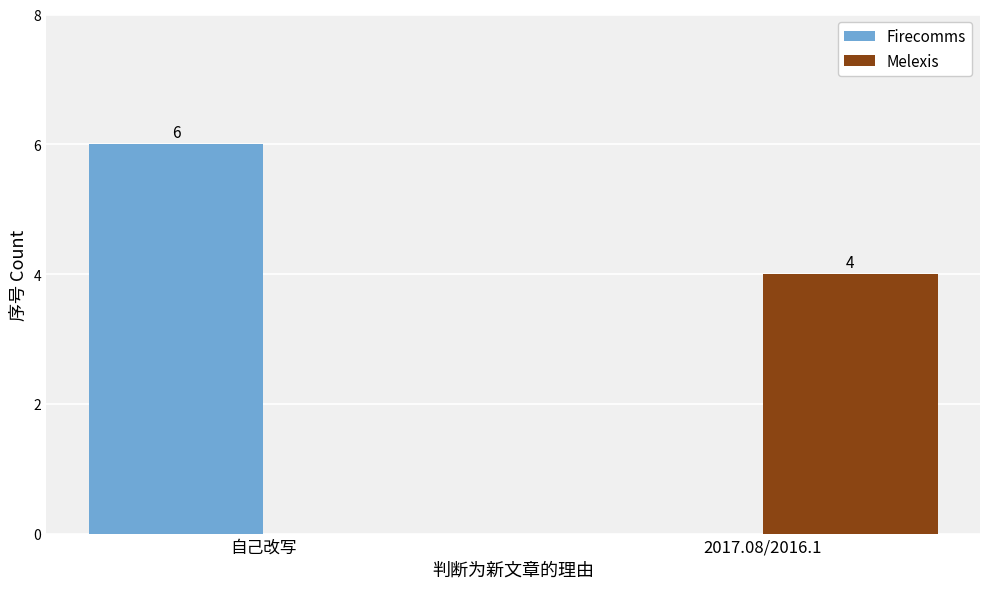

At which label is Melexis closest to 2?

自己改写